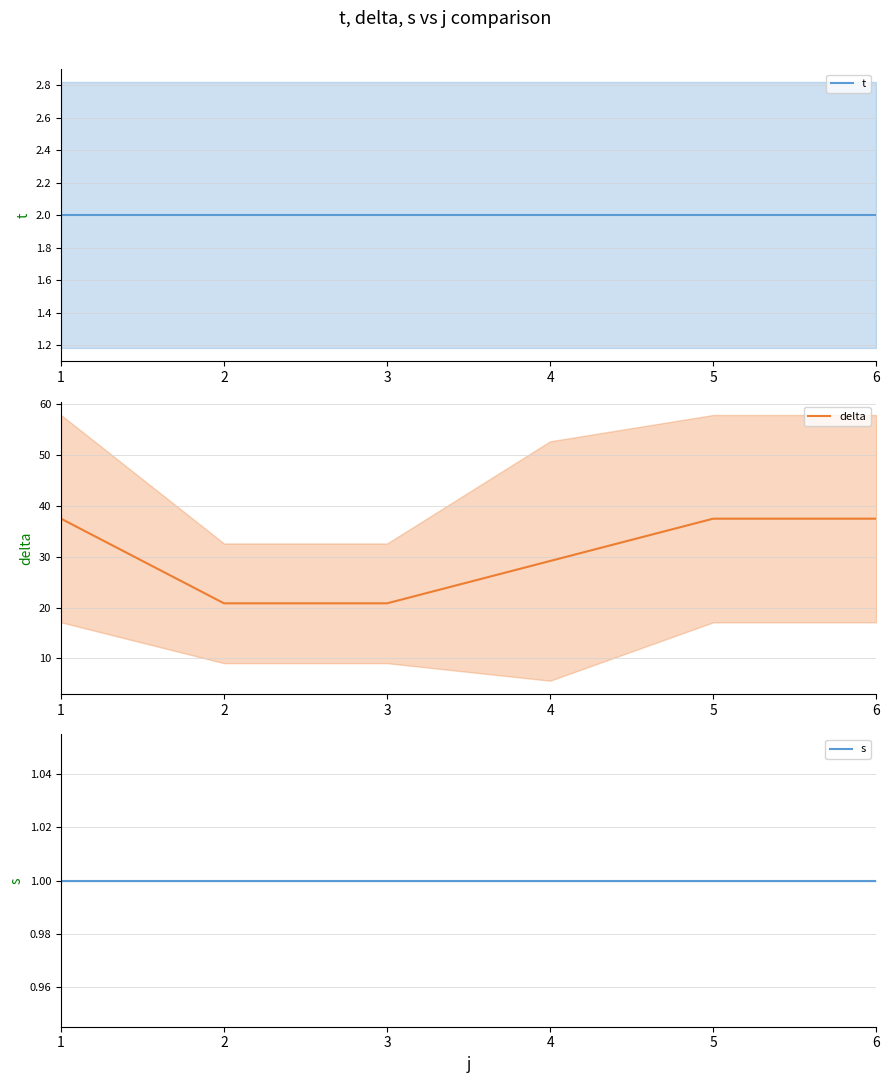

What value does the t series have at 3?

2.0